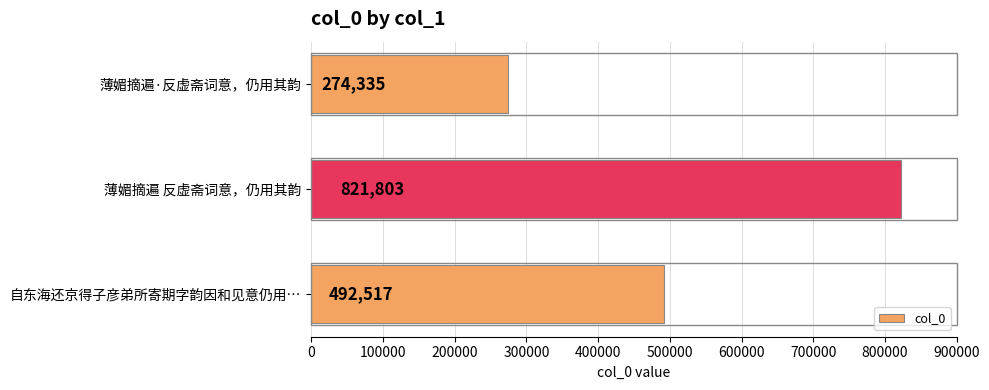

How many distinct data groups are displayed?

1